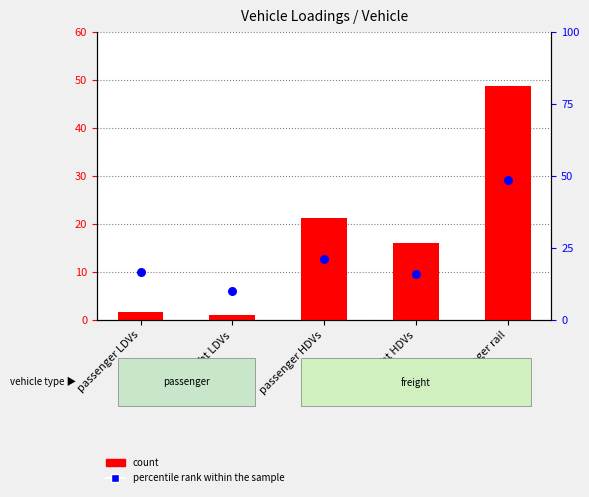

Which series has the largest total across all categories?

percentile rank within the sample